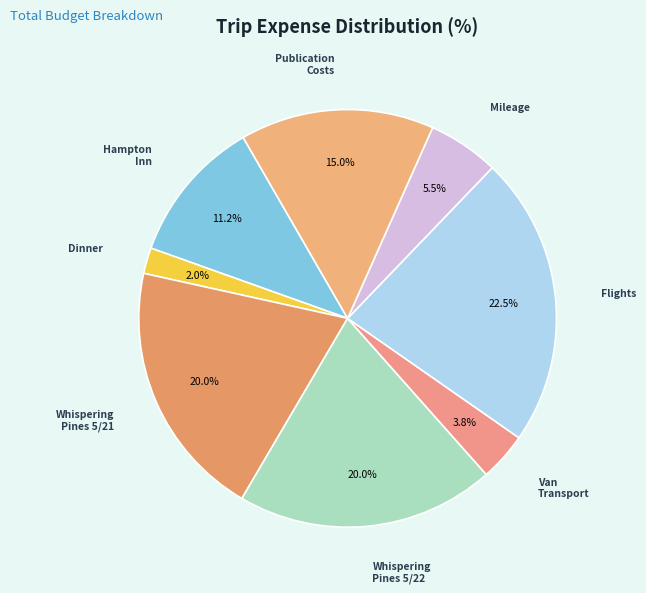

How many slices are in this pie chart?

8